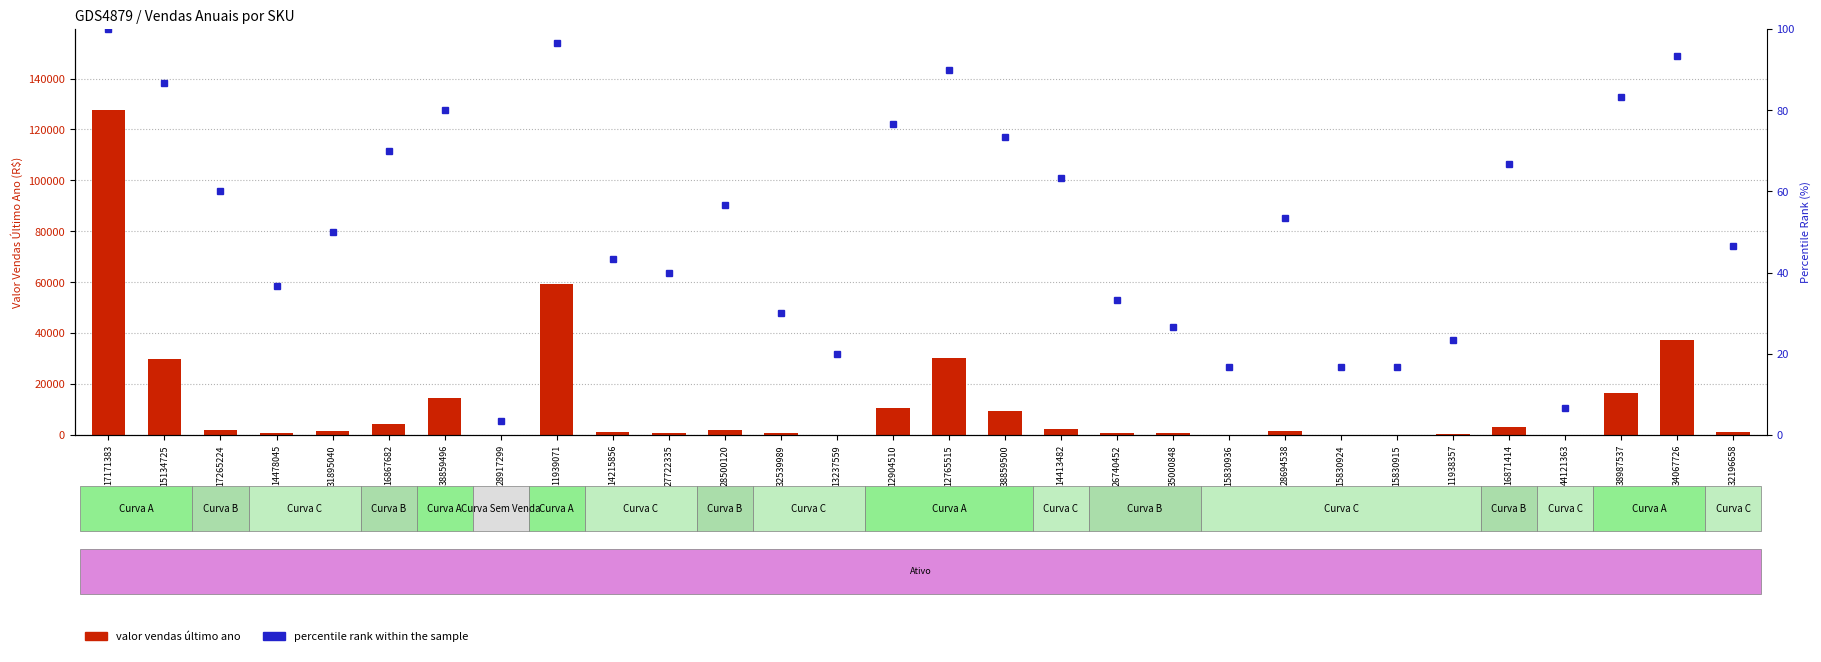

Reading left to right, what are all the values shown in this chart?

valor vendas último ano: 17171383=127580.9	15134725=29925.5	17265224=2005.0	14478045=861.4	31895040=1573.8	16867682=4408.4	38859496=14685.9	28917299=21.8	11939071=59233.8	14215856=1050.2	27722335=933.8	28500120=1989.3	32539989=698.2	13237559=172.0	12904510=10623.7	12765515=30282.5	38859500=9259.8	14413482=2471.3	26740452=779.4	35000848=600.0	15830936=110.4	28694538=1585.0	15830924=110.4	15830915=110.4	11938357=440.1	16871414=3043.9	44121363=87.0	38987537=16600.7	34067726=37394.0	32196658=1069.8
percentile rank within the sample: 17171383=100.0	15134725=86.7	17265224=60.0	14478045=36.7	31895040=50.0	16867682=70.0	38859496=80.0	28917299=3.3	11939071=96.7	14215856=43.3	27722335=40.0	28500120=56.7	32539989=30.0	13237559=20.0	12904510=76.7	12765515=90.0	38859500=73.3	14413482=63.3	26740452=33.3	35000848=26.7	15830936=16.7	28694538=53.3	15830924=16.7	15830915=16.7	11938357=23.3	16871414=66.7	44121363=6.7	38987537=83.3	34067726=93.3	32196658=46.7